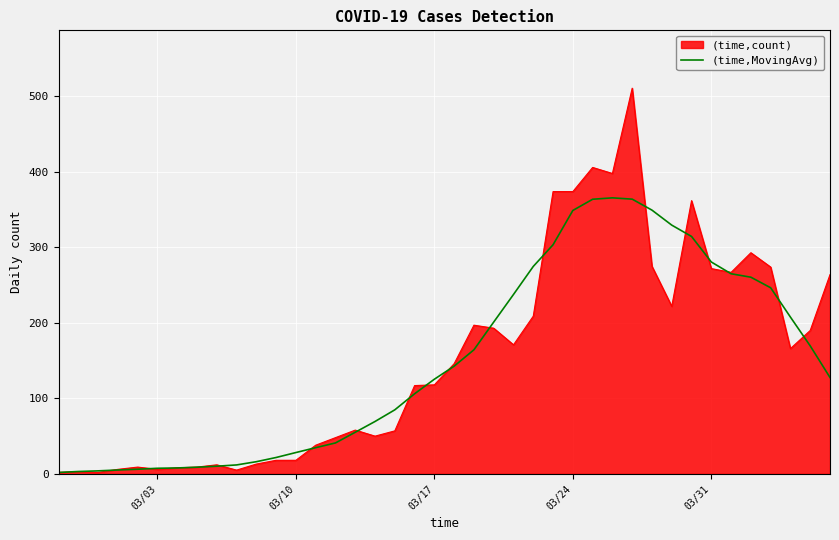

Which series has the largest range (max minus min)?

(time,count)